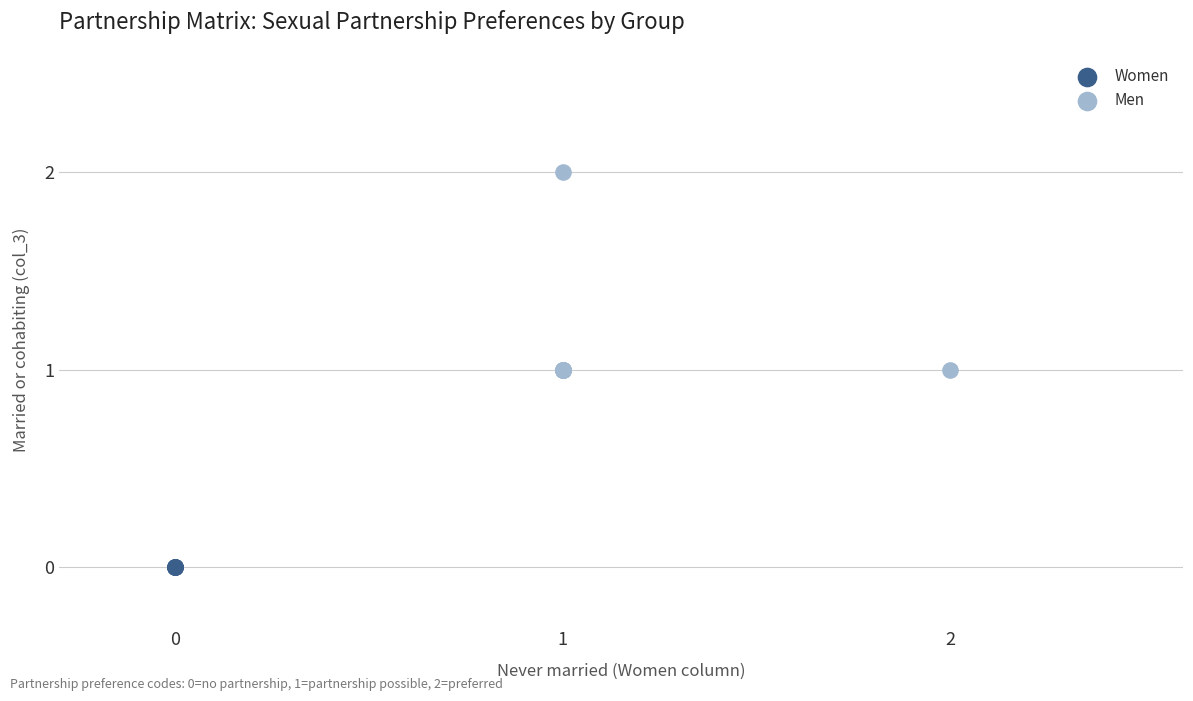

Which series contains the lowest Y value?

Women